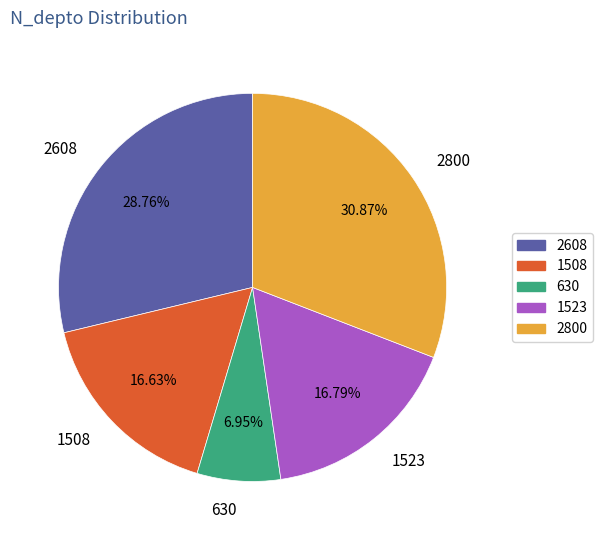

Do 2800 and 630 together represent more than half of the pie?

No